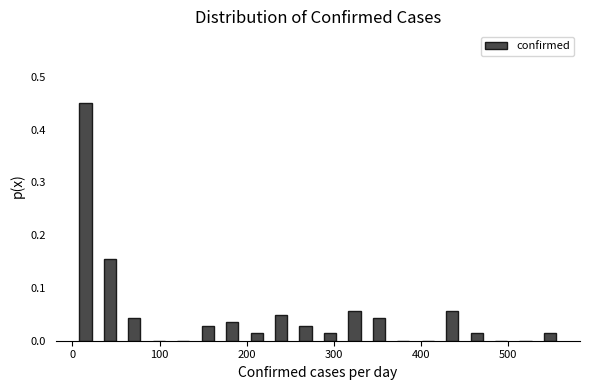

Read against the x-axis, roughly where is the centre of the tallest bar?

20